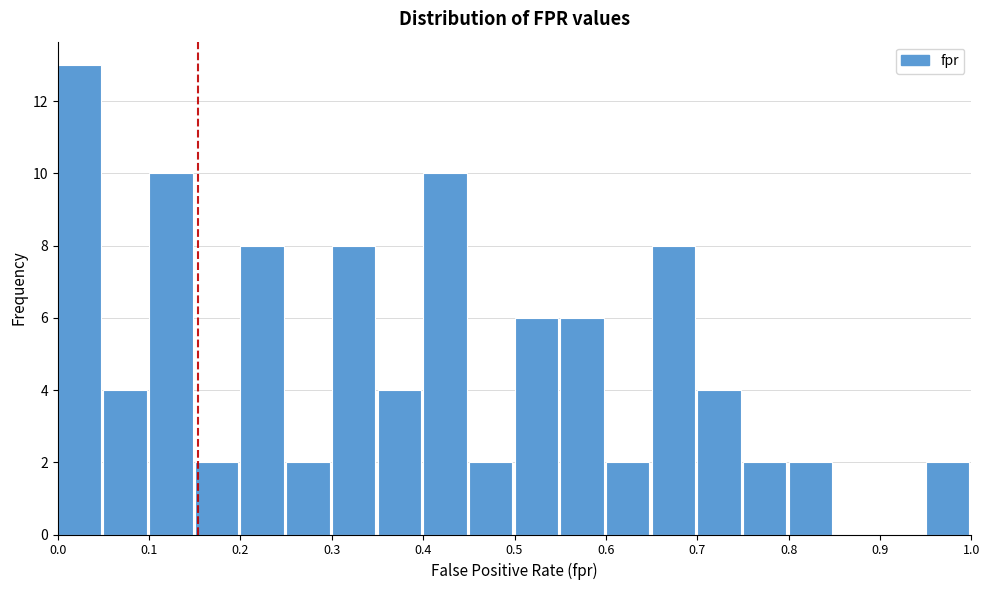

Reading left to right, transcribe this chart: for each bar, give the range it covers on the x-axis and its height. The values are not printed on the chart, so give them approximately, as read against the axis.

0.00 to 0.05: 13
0.05 to 0.10: 4
0.10 to 0.15: 10
0.15 to 0.20: 2
0.20 to 0.25: 8
0.25 to 0.30: 2
0.30 to 0.35: 8
0.35 to 0.40: 4
0.40 to 0.45: 10
0.45 to 0.50: 2
0.50 to 0.55: 6
0.55 to 0.60: 6
0.60 to 0.65: 2
0.65 to 0.70: 8
0.70 to 0.75: 4
0.75 to 0.80: 2
0.80 to 0.85: 2
0.85 to 0.90: 0
0.90 to 0.95: 0
0.95 to 1.00: 2